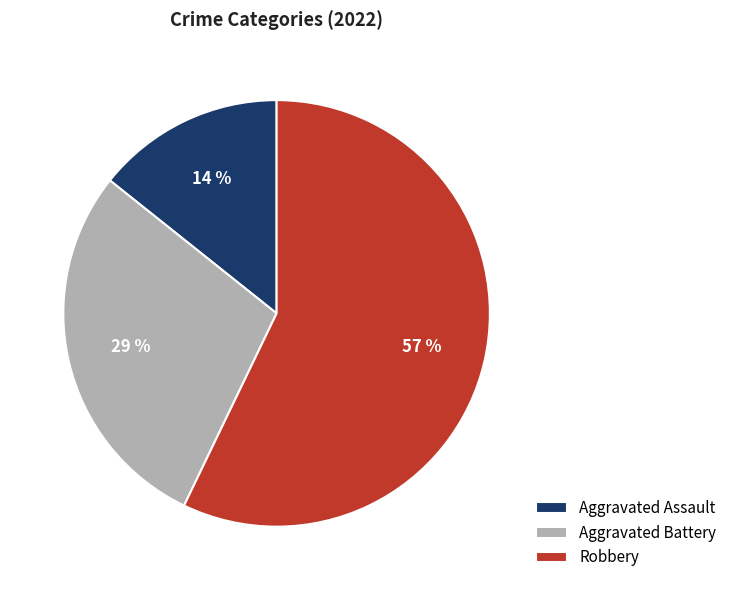

What is the smallest slice in the pie chart?

Aggravated Assault